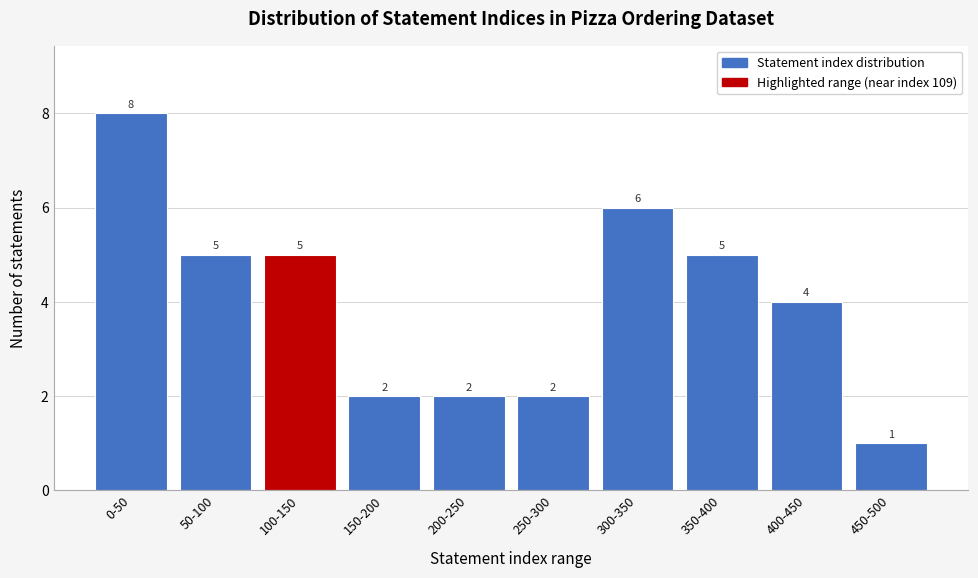

Reading left to right, extract all data points from this chart.

8	5	5	2	2	2	6	5	4	1